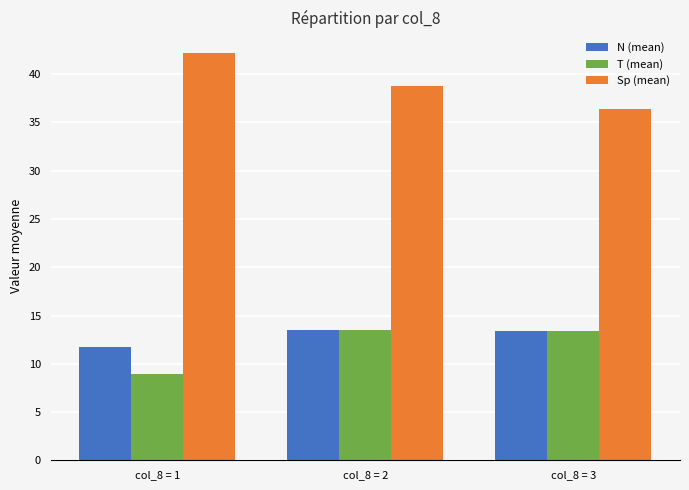

How many bars are there in total?

9